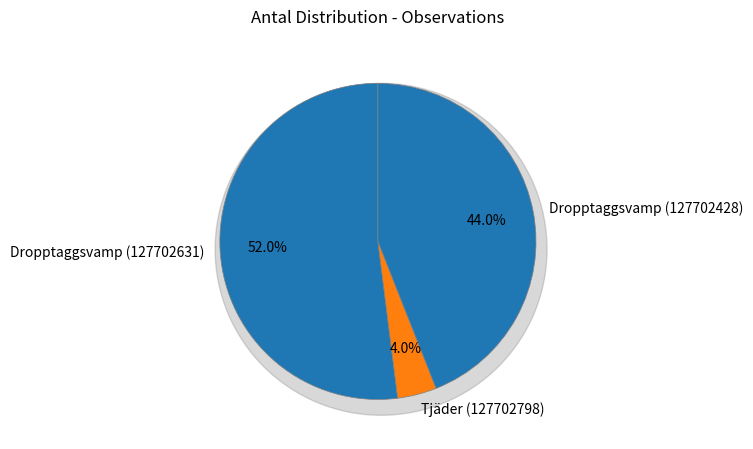

Count the number of slices in the pie.

3